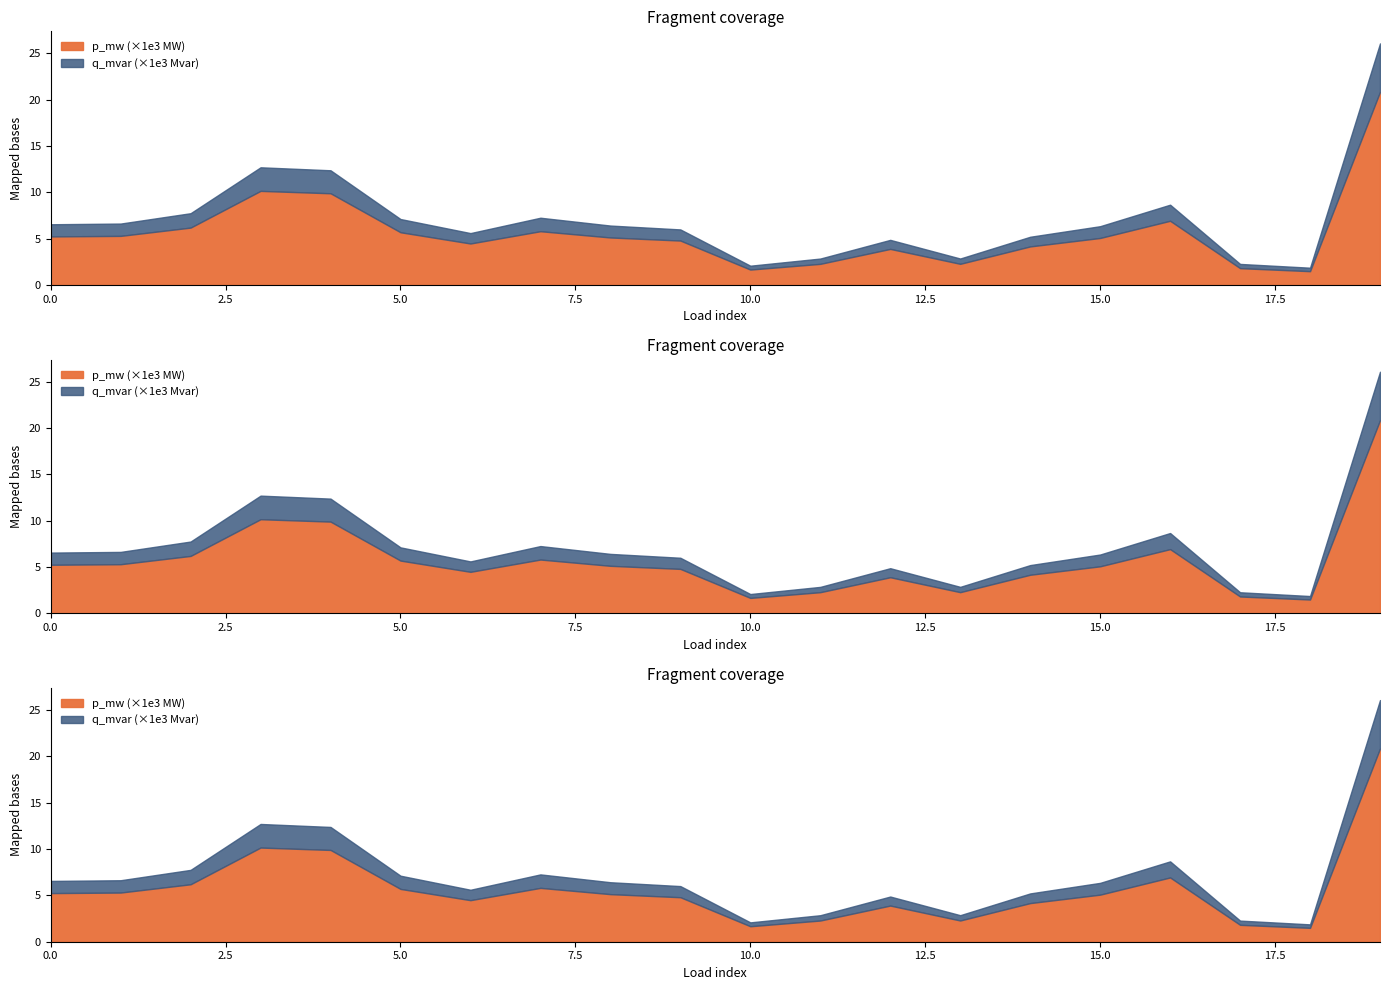

Is the value of q_mvar at 10 greater than the value of p_mw at 8?

No